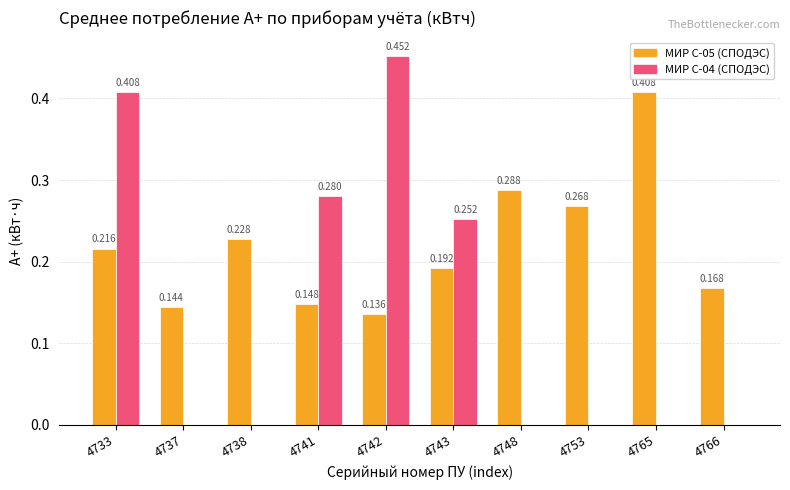

Does the chart contain stacked bars?

No